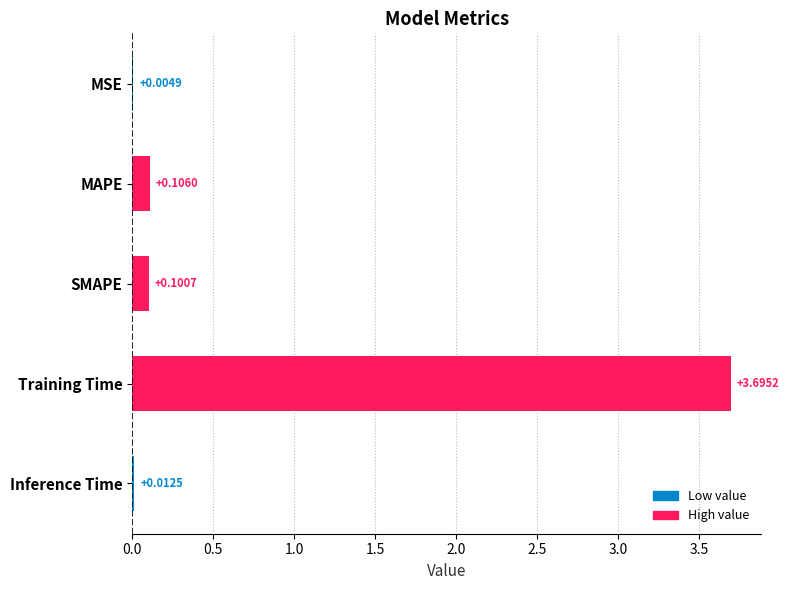

Where is the data nearest to the value 1?

MAPE